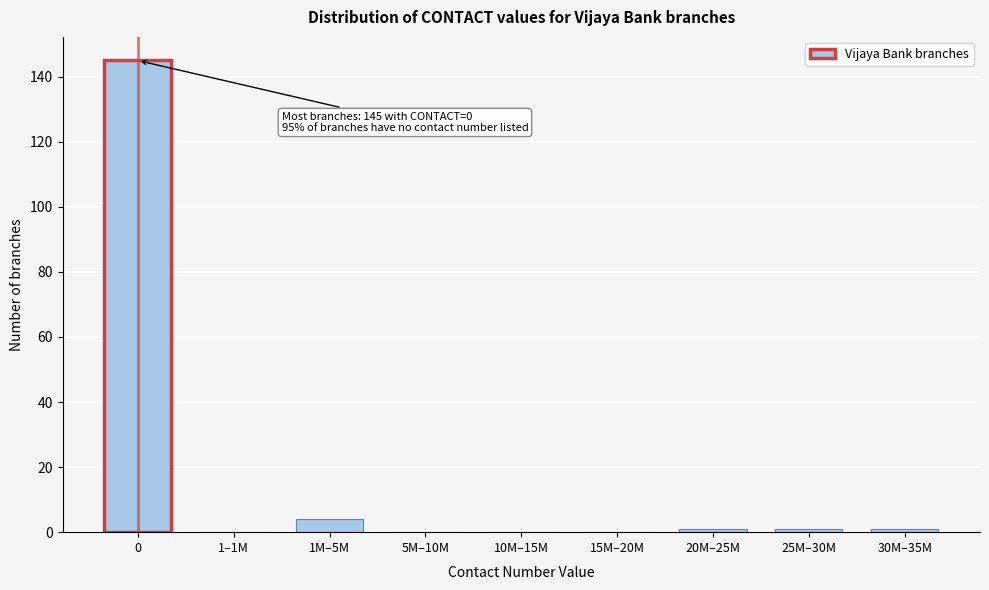

Reading left to right, what are all the values shown in this chart?

0=145	1–1M=0	1M–5M=4	5M–10M=0	10M–15M=0	15M–20M=0	20M–25M=1	25M–30M=1	30M–35M=1